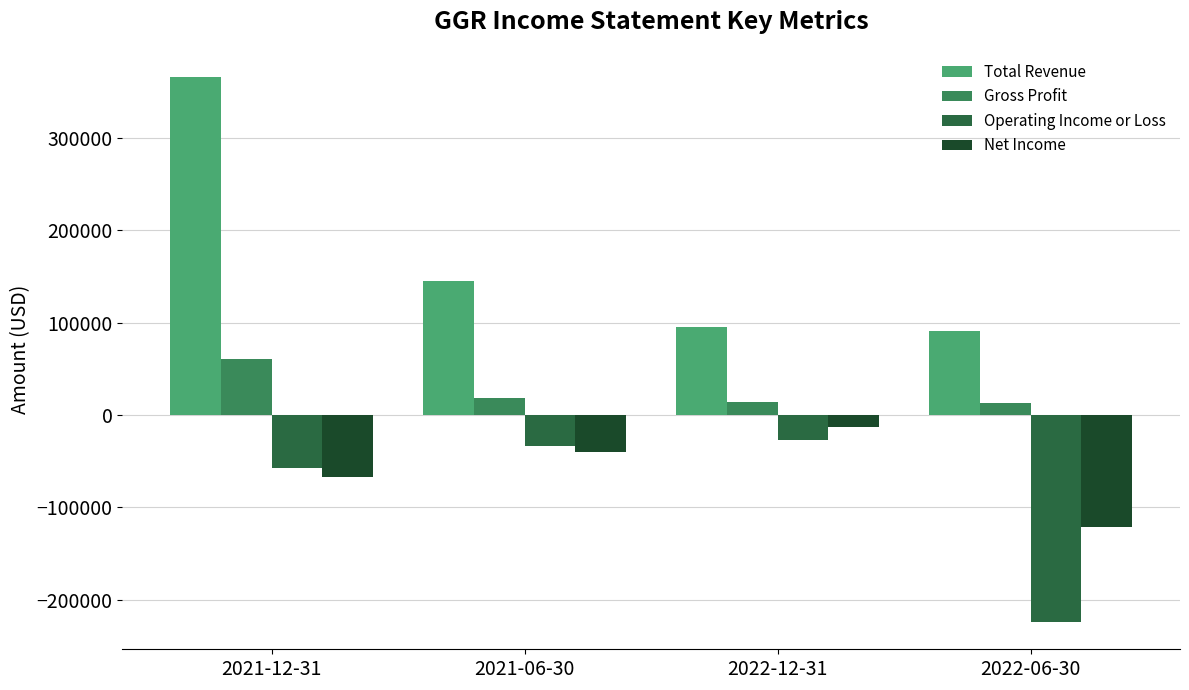

What is the spread (max minus min) of values at 2021-06-30?

184600